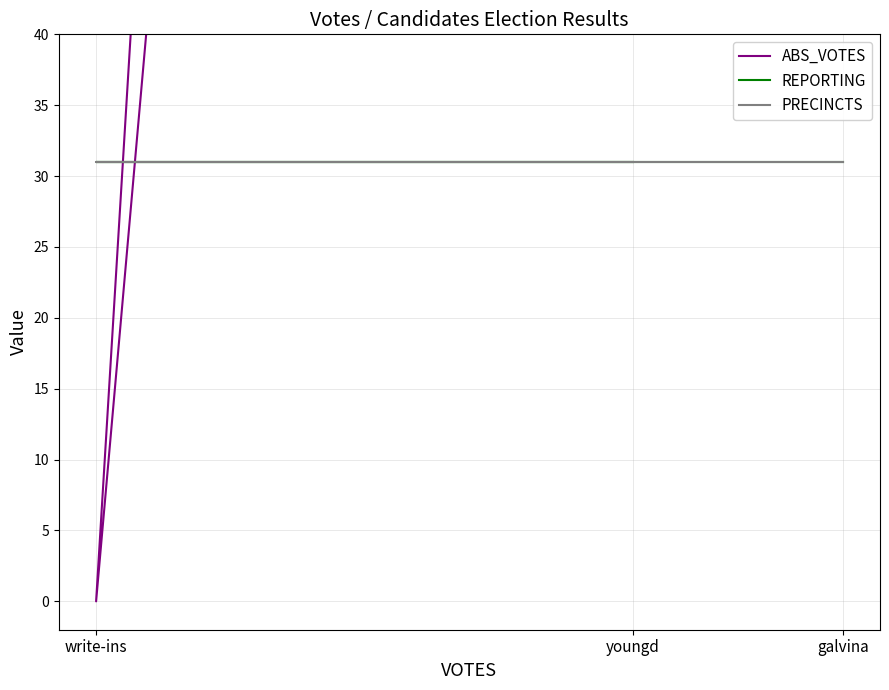

Is the value of REPORTING at galvina greater than the value of PRECINCTS at youngd?

No